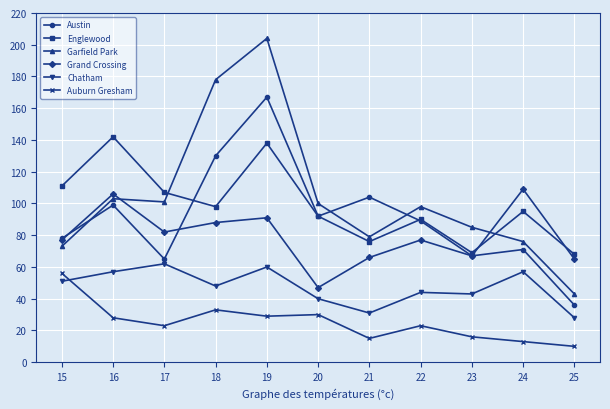

Count the number of data series in this chart.

6